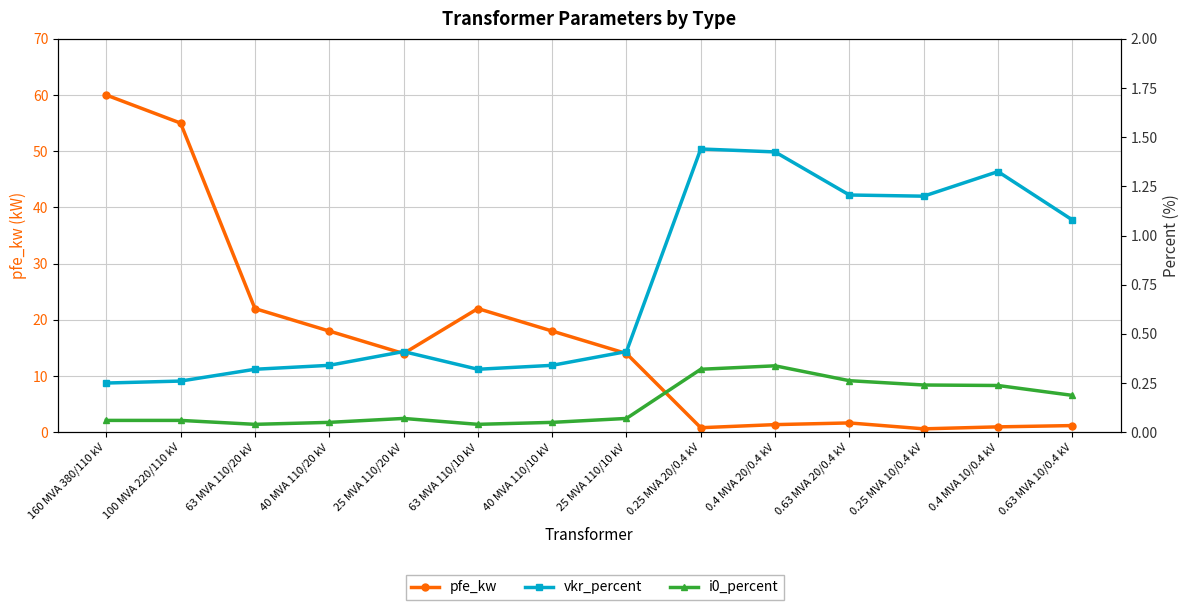

What is the average value of the i0_percent series?

0.1